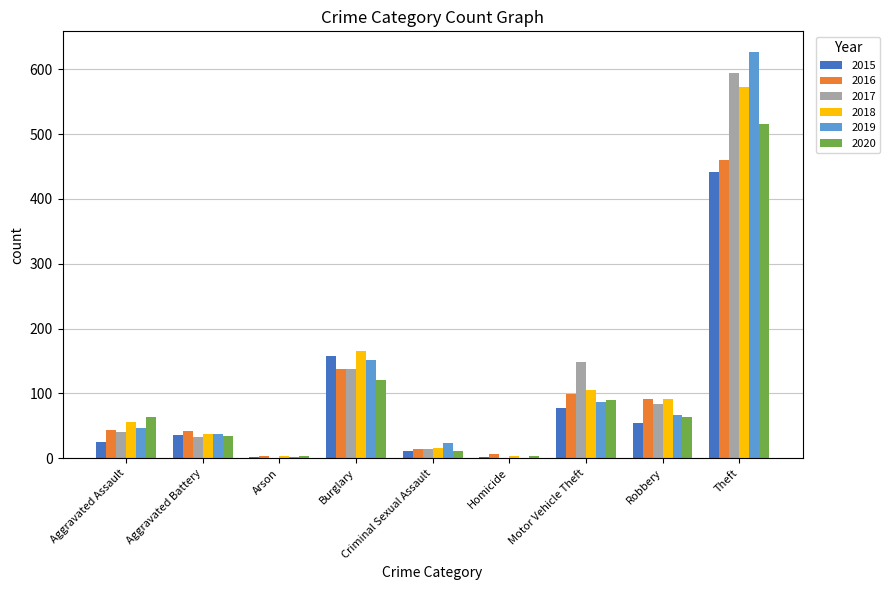

What are all the series names shown in the legend?

2015, 2016, 2017, 2018, 2019, 2020